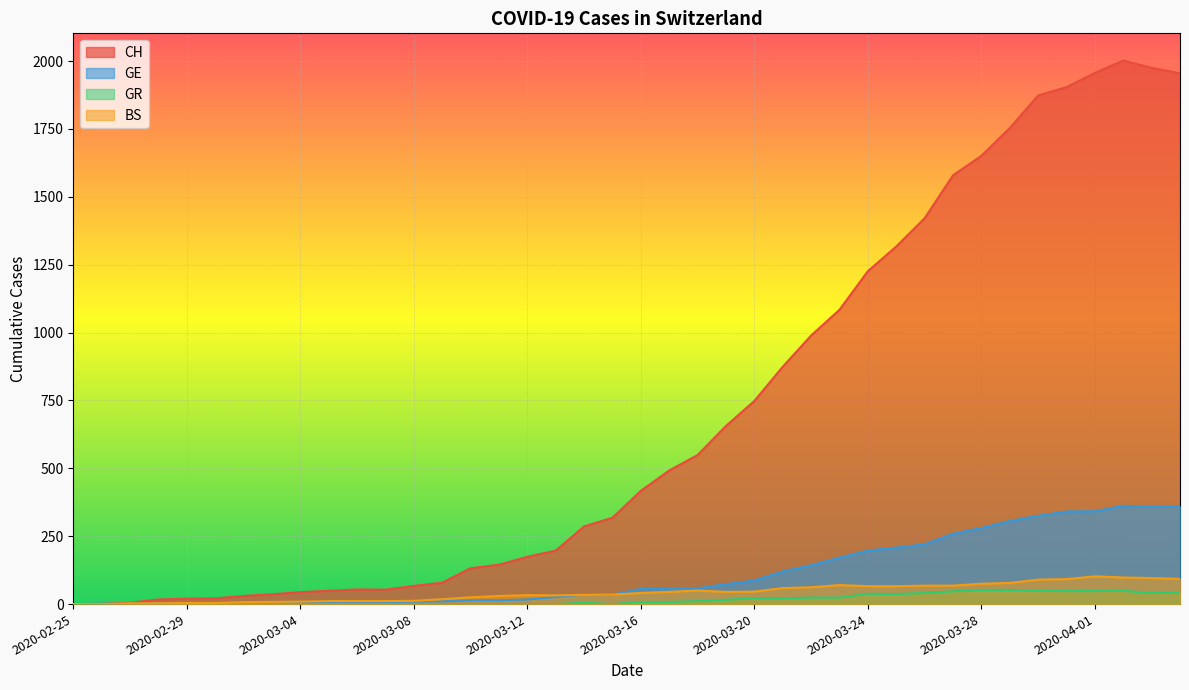

List the labels in order of GE value, largest first.

2020-04-02, 2020-04-04, 2020-04-03, 2020-04-01, 2020-03-31, 2020-03-30, 2020-03-29, 2020-03-28, 2020-03-27, 2020-03-26, 2020-03-25, 2020-03-24, 2020-03-23, 2020-03-22, 2020-03-21, 2020-03-20, 2020-03-19, 2020-03-18, 2020-03-16, 2020-03-17, 2020-03-14, 2020-03-15, 2020-03-13, 2020-03-12, 2020-03-10, 2020-03-11, 2020-03-09, 2020-03-08, 2020-03-06, 2020-03-07, 2020-03-05, 2020-03-03, 2020-03-04, 2020-02-29, 2020-03-01, 2020-03-02, 2020-02-28, 2020-02-26, 2020-02-27, 2020-02-25